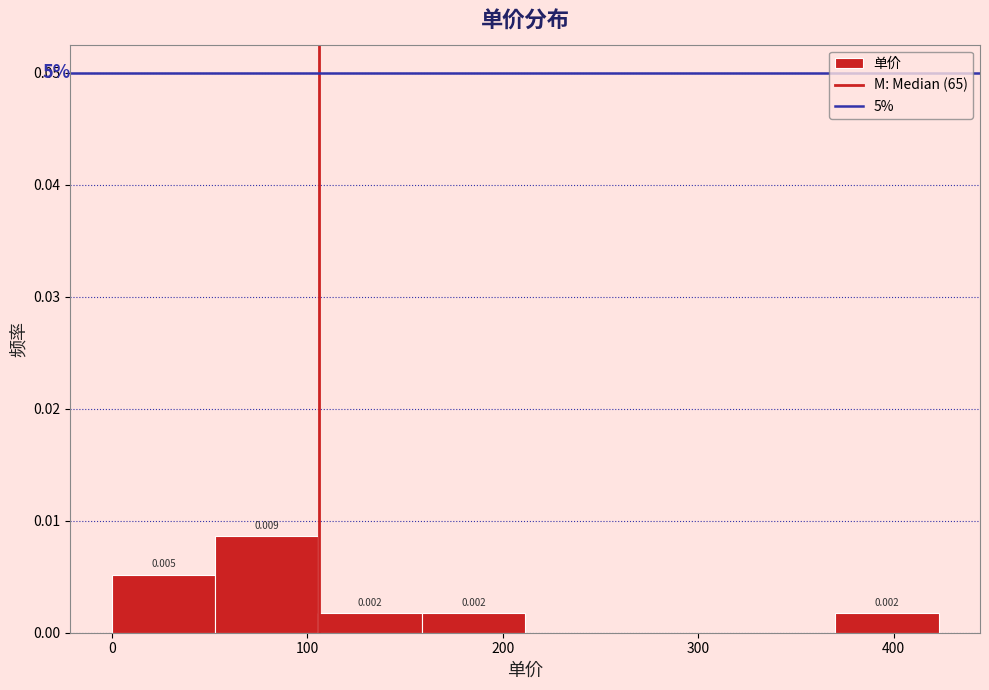

Which range on the x-axis has the tallest bar?

50 to 110